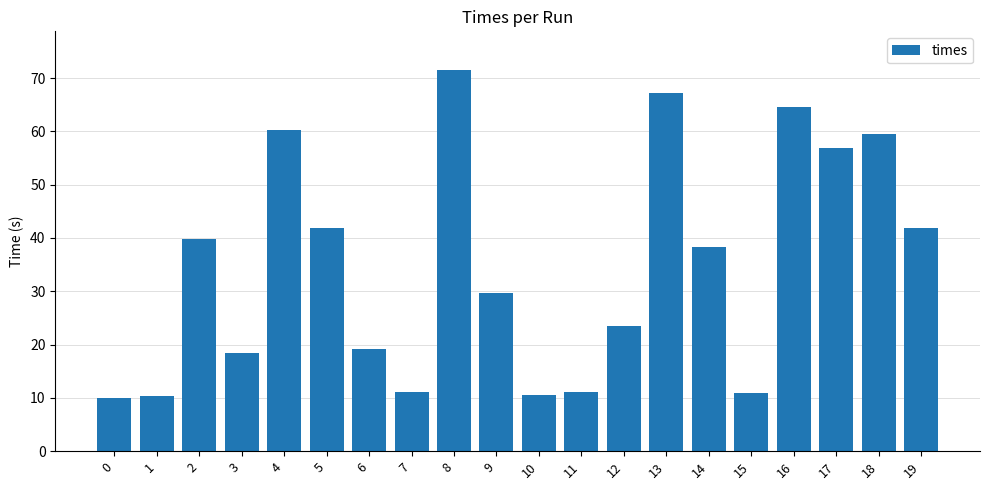

What is the smallest value displayed?

10.1